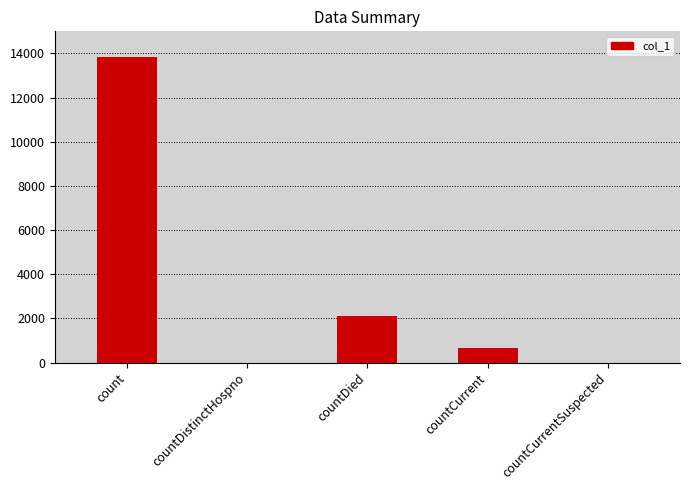

What is the sum of the values at countDistinctHospno and count?

13828